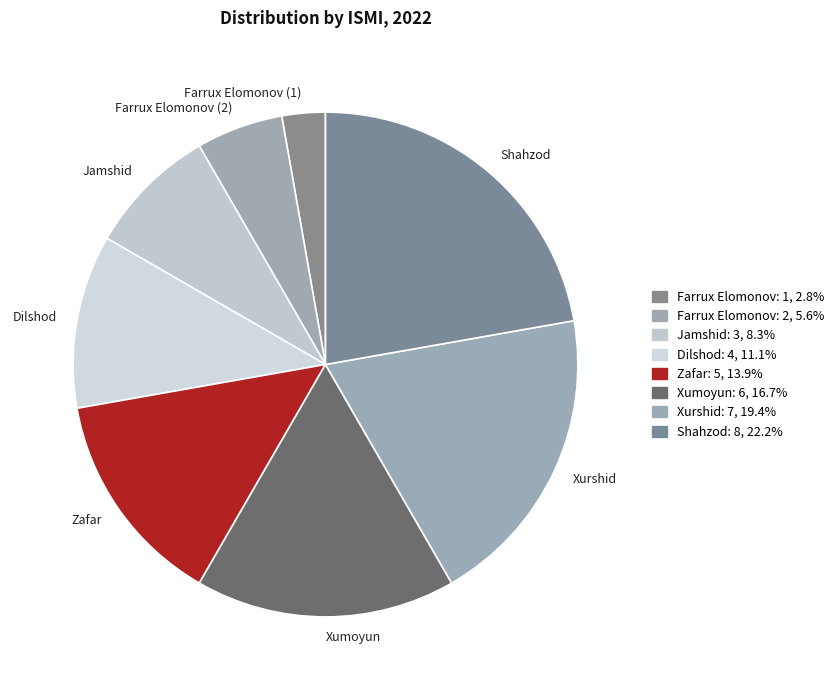

Which category has the biggest portion of the pie?

Shahzod